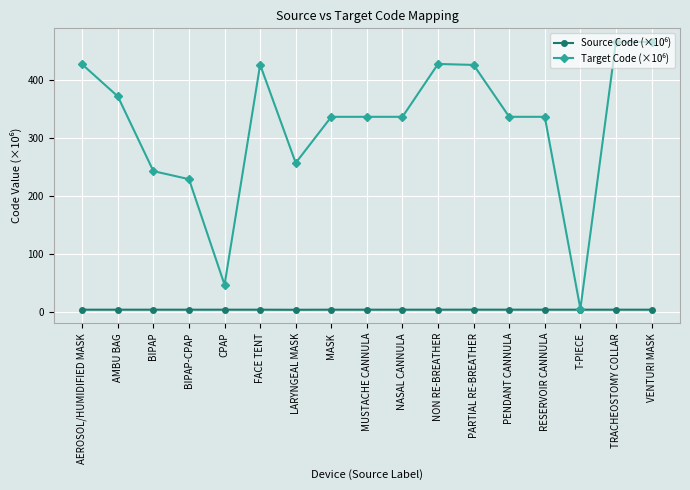

What position from the right is AMBU BAG?

16